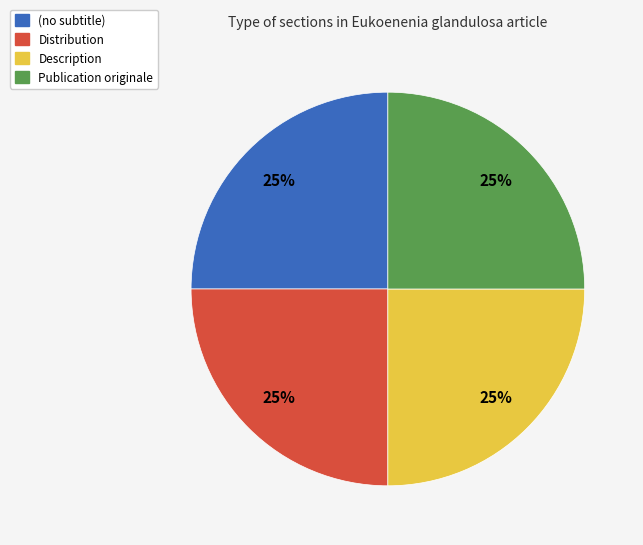

How many segments does this pie chart have?

4